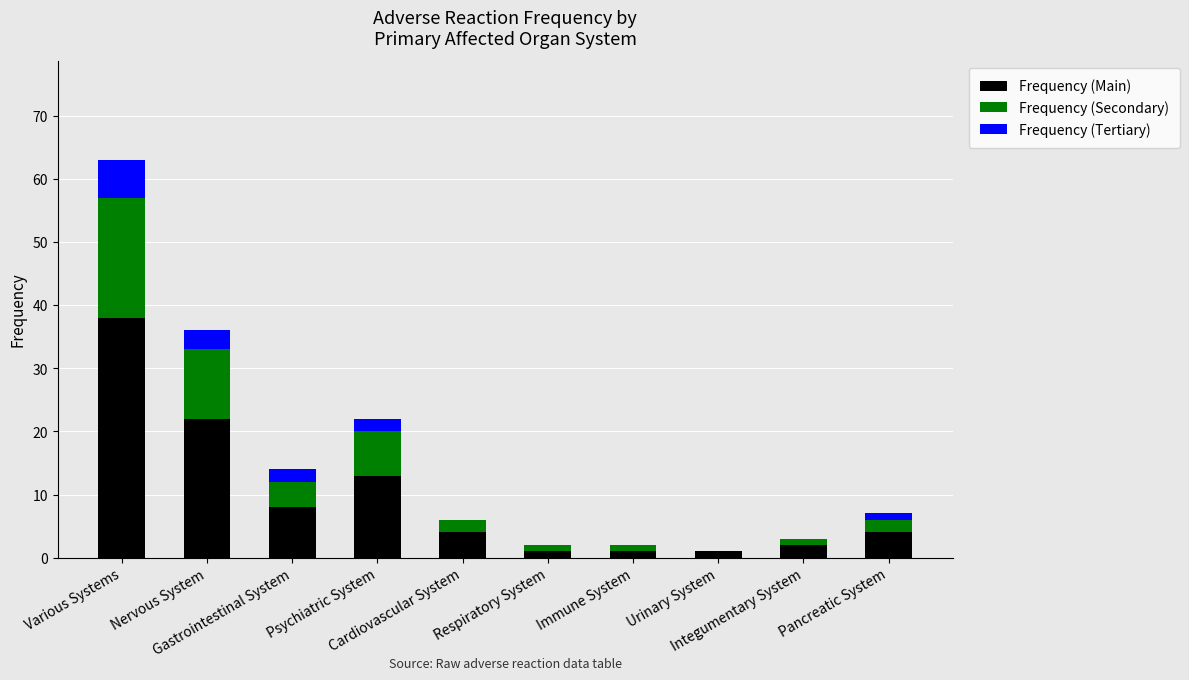

What is the maximum value for Frequency (Main)?

38